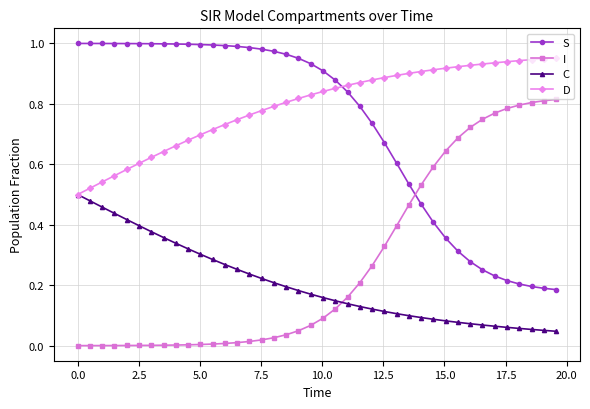

Rank the series by their maximum value, from lowest to highest.

C, I, D, S